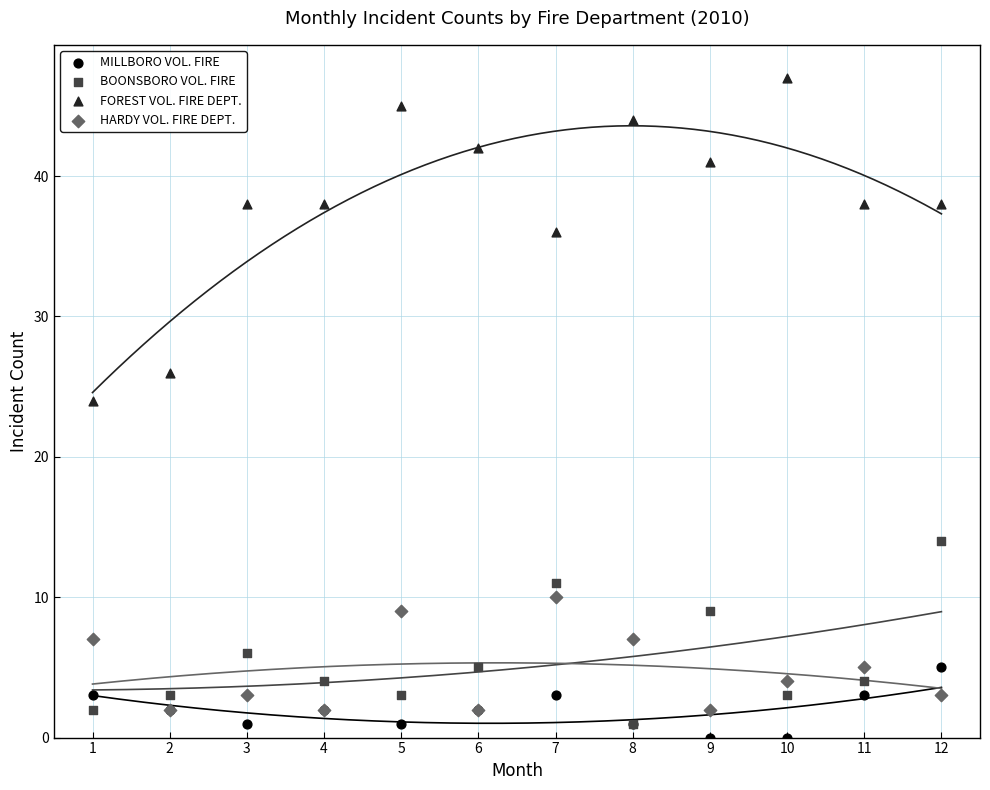

Which series contains the highest Y value?

FOREST VOL. FIRE DEPT.